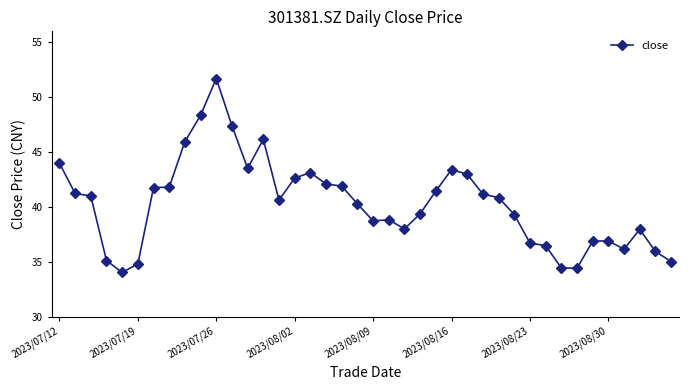

What is the value of the 17th point from the left?

43.1